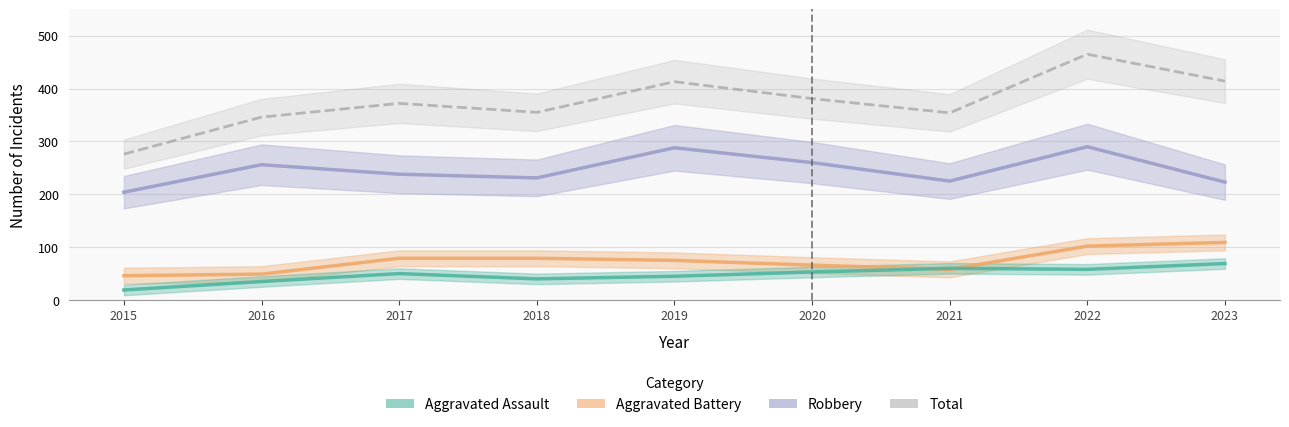

At which label does Aggravated Assault reach its peak?

2023